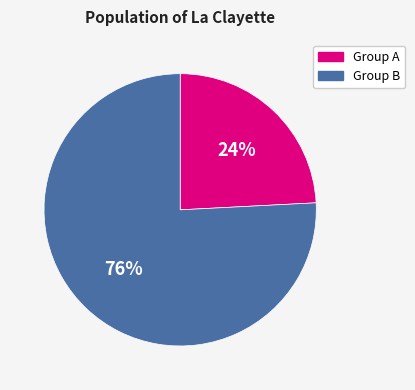

Is there any slice that represents more than half of the pie?

Yes